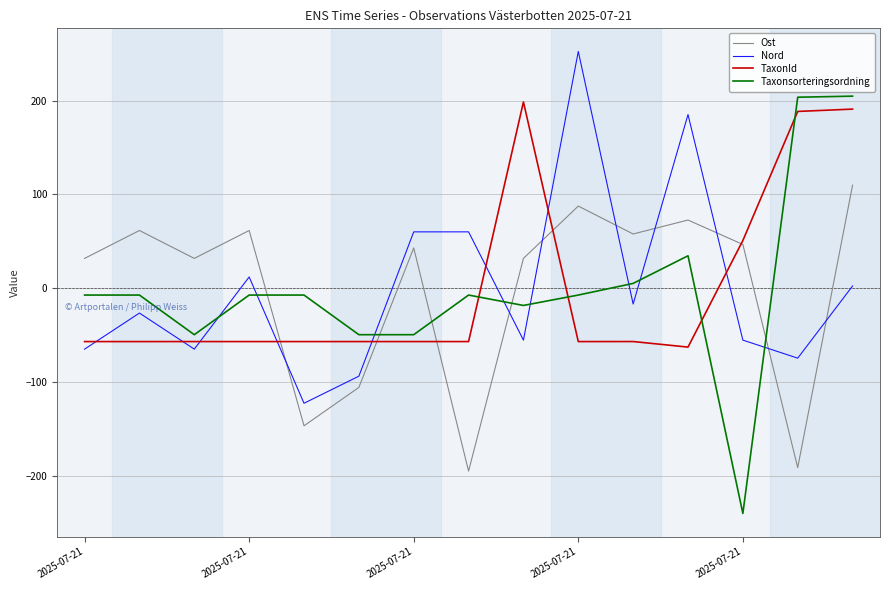

Rank the series by their maximum value, from highest to lowest.

Nord, Taxonsorteringsordning, TaxonId, Ost